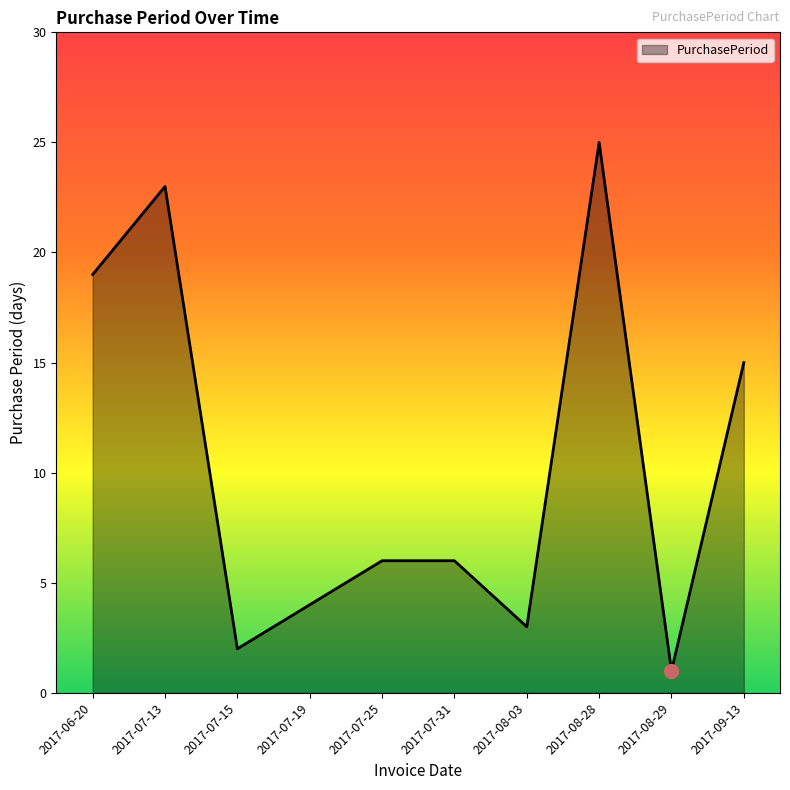

Between 2017-09-13 and 2017-07-13, which is larger?

2017-07-13